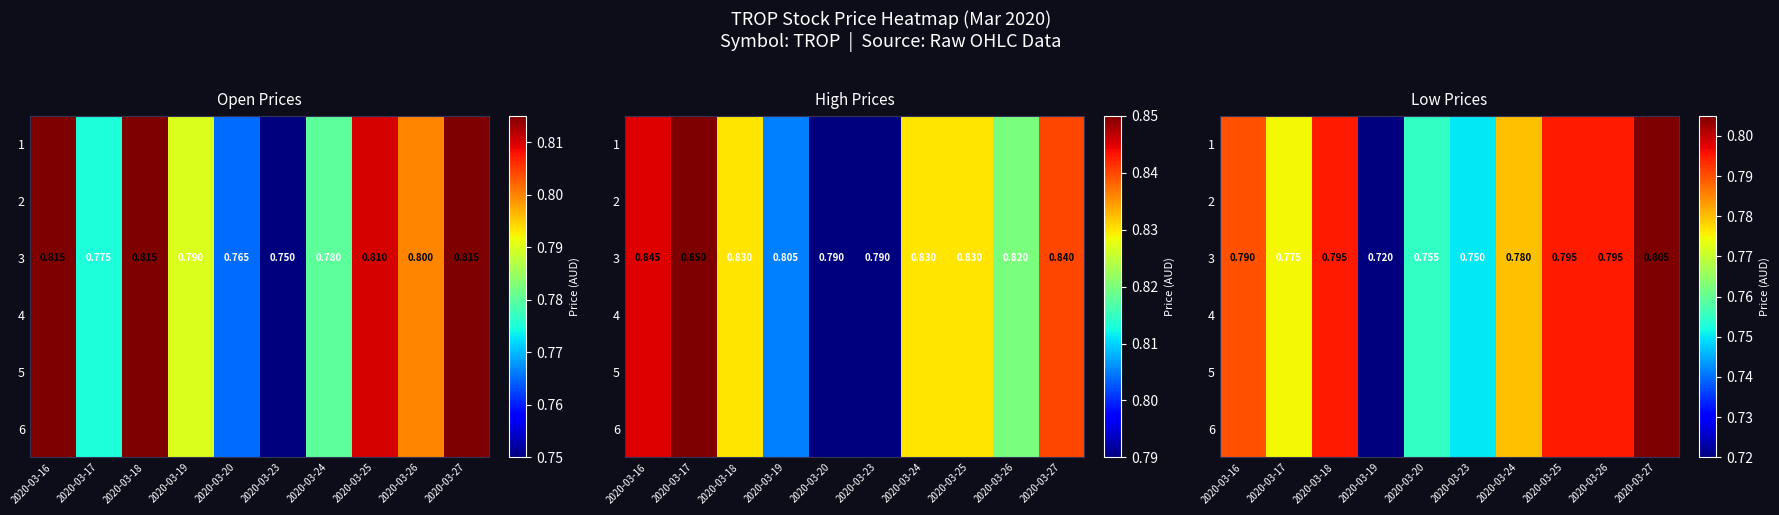

How many 4 values are between 0 and 1?

10